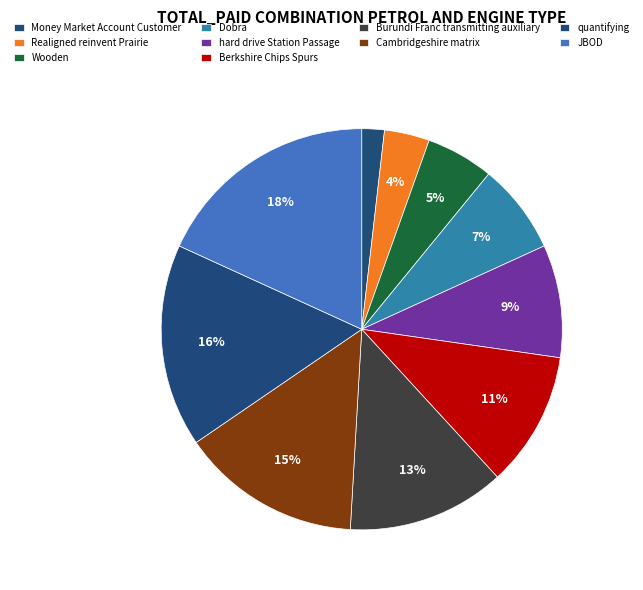

What percentage is the Realigned reinvent Prairie slice, to the nearest percent?

4%